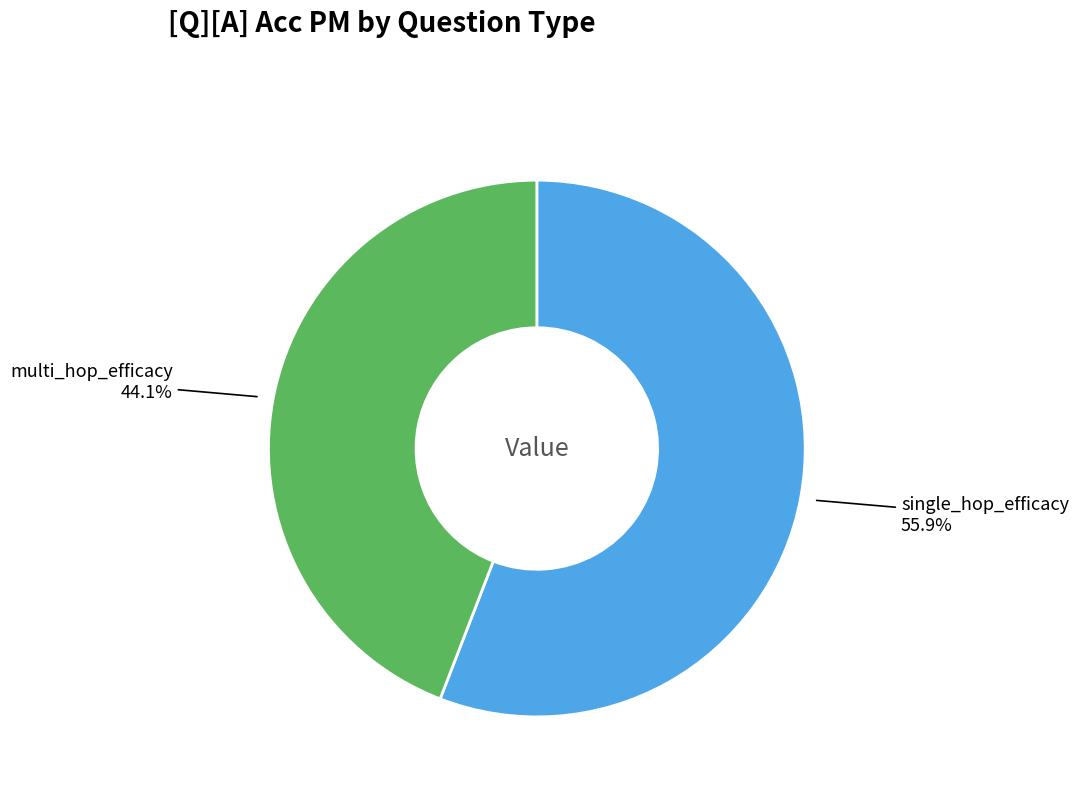

Does any single category account for the majority?

Yes